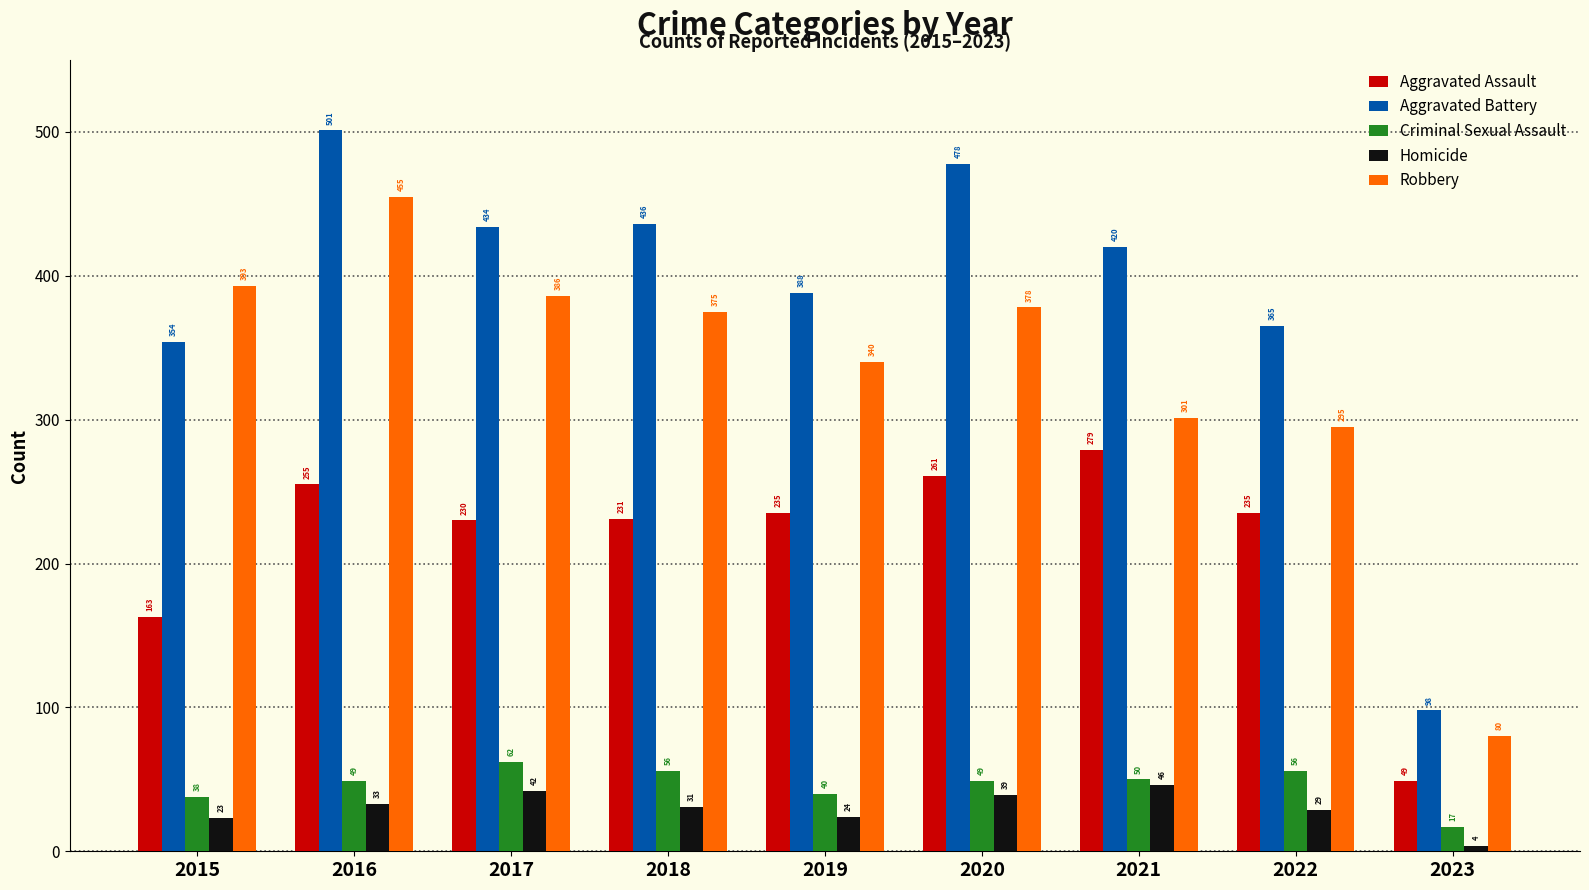

What is the total value across all series at 2019?

1027